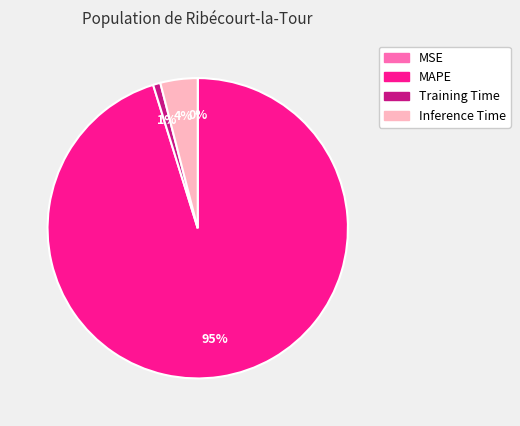

To the nearest percent, what is the average slice percentage?

25%